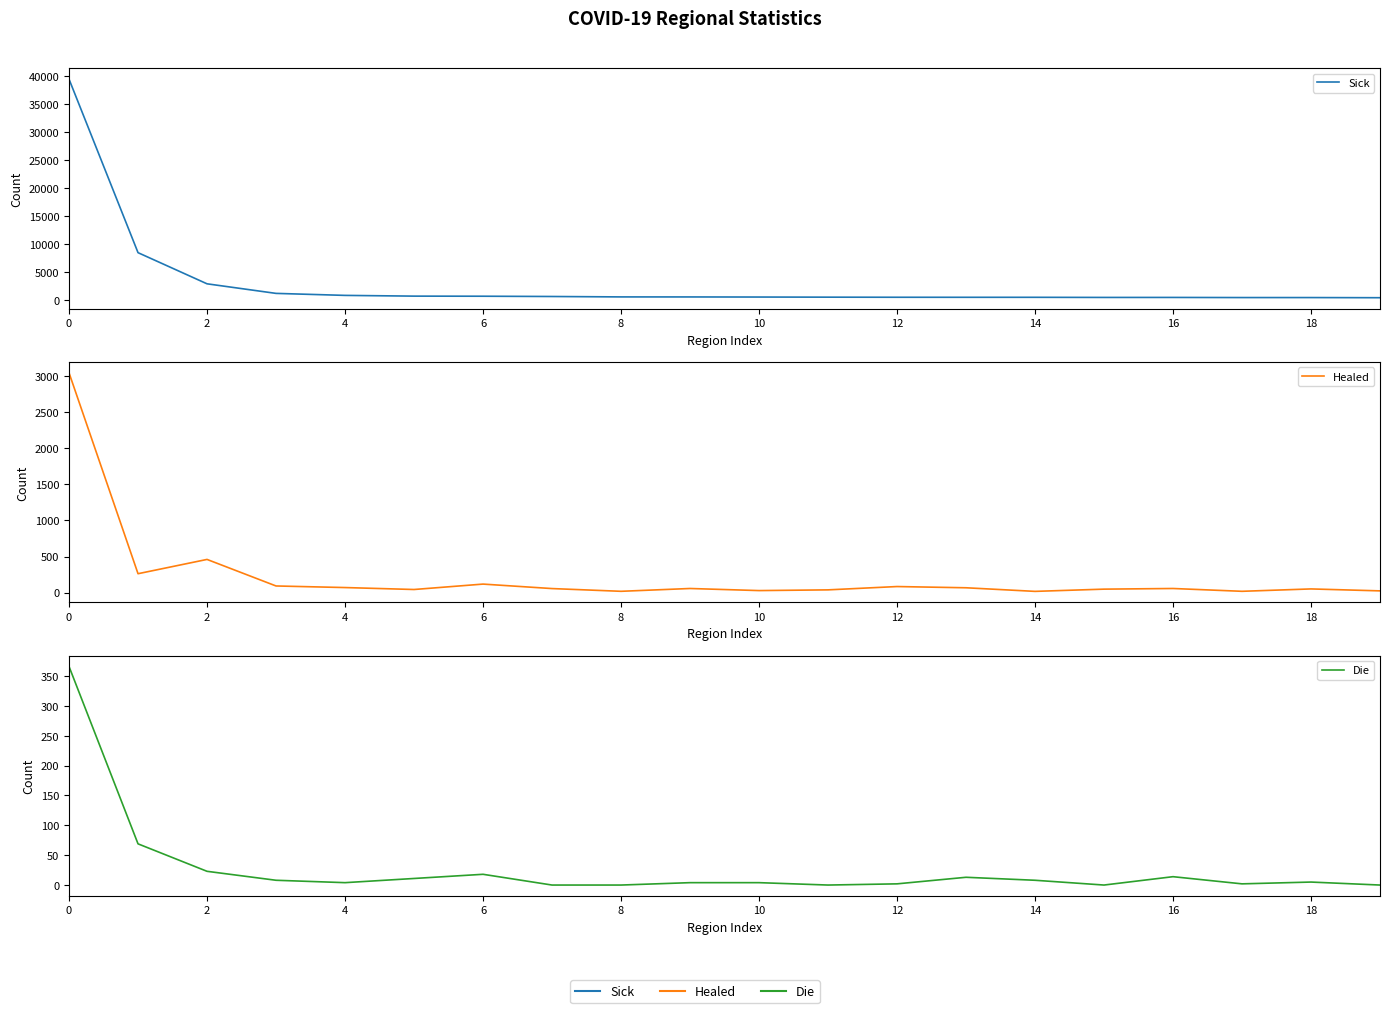

What are all the series names shown in the legend?

Sick, Healed, Die